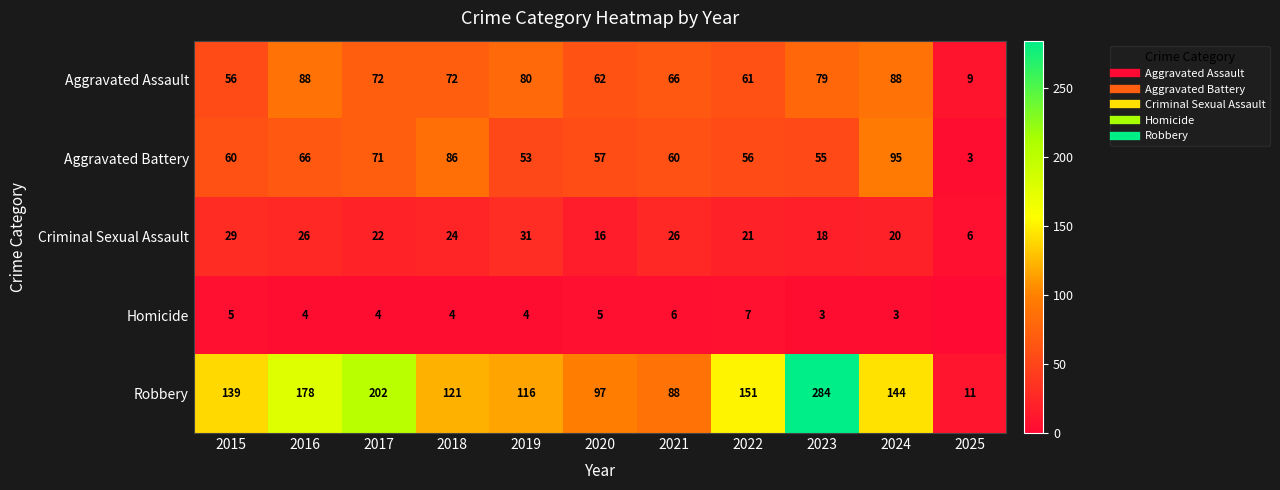

Is it true that Robbery equals 139 at 2015?

True